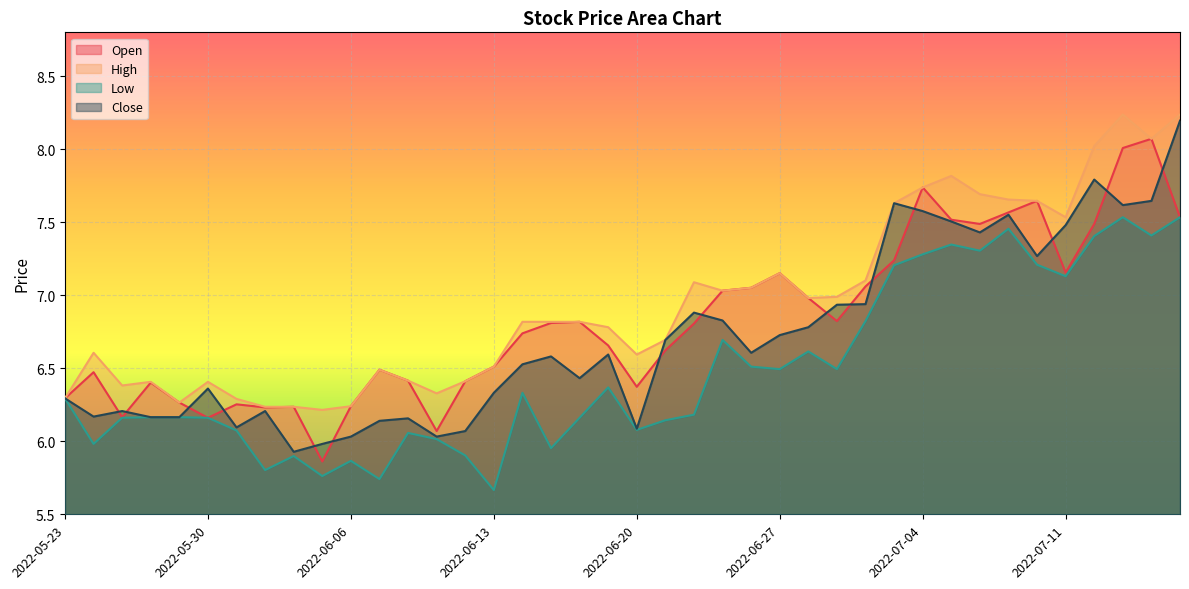

List the series in order of their peak value, highest first.

High, Close, Open, Low